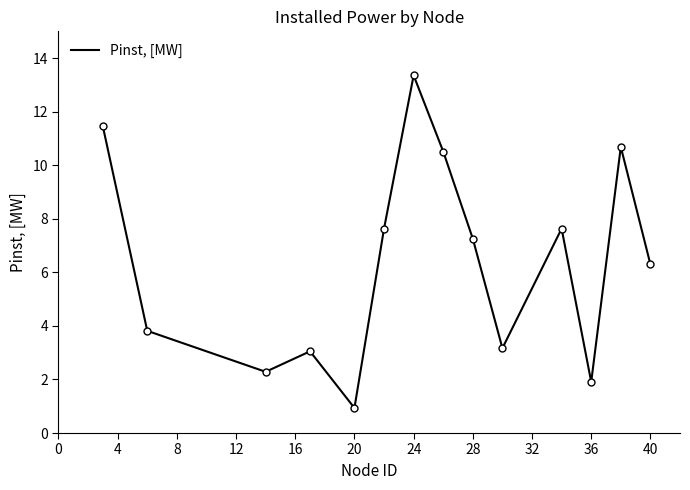

What is the minimum value shown in the chart?

0.9